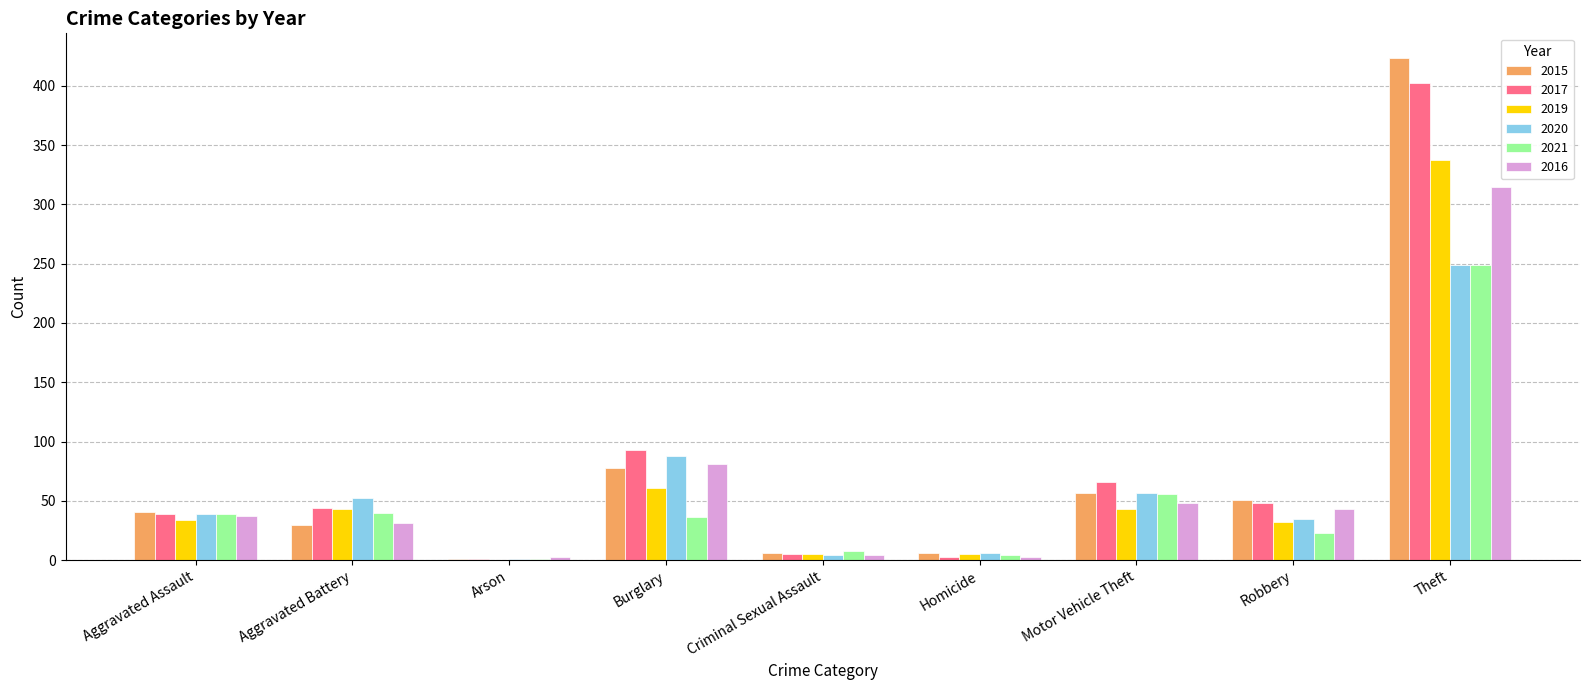

At which label is 2017 closest to 201?

Burglary